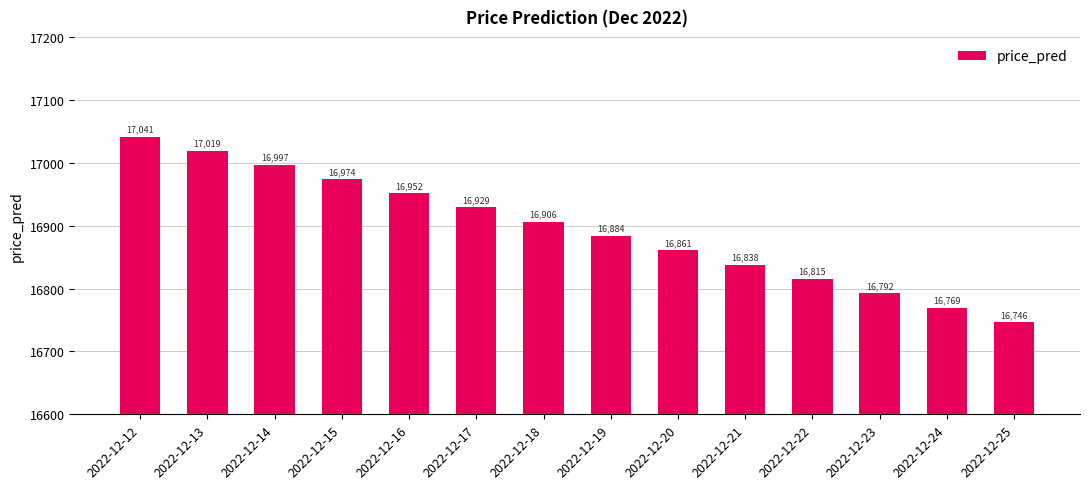

What is the change in value from 2022-12-17 to 2022-12-20?

-68.1